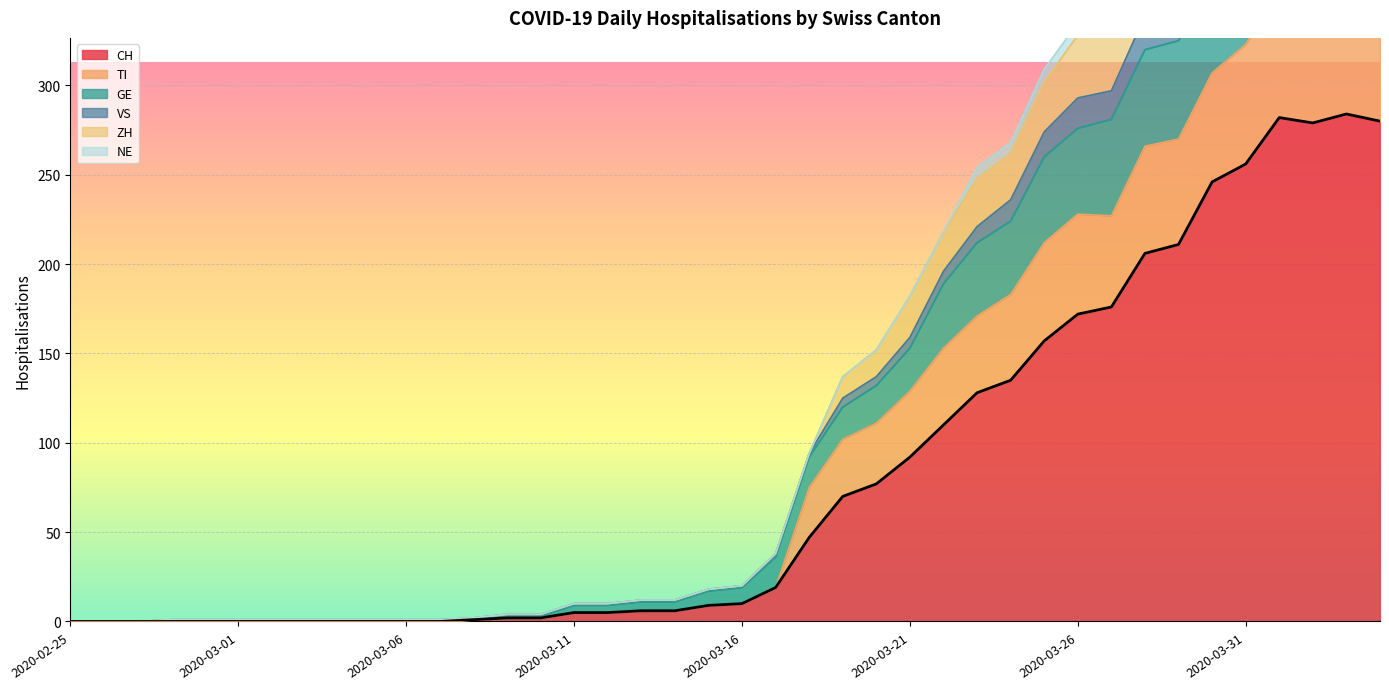

In CH, how many points are higher than both neighbors (excluding endpoints)?

2